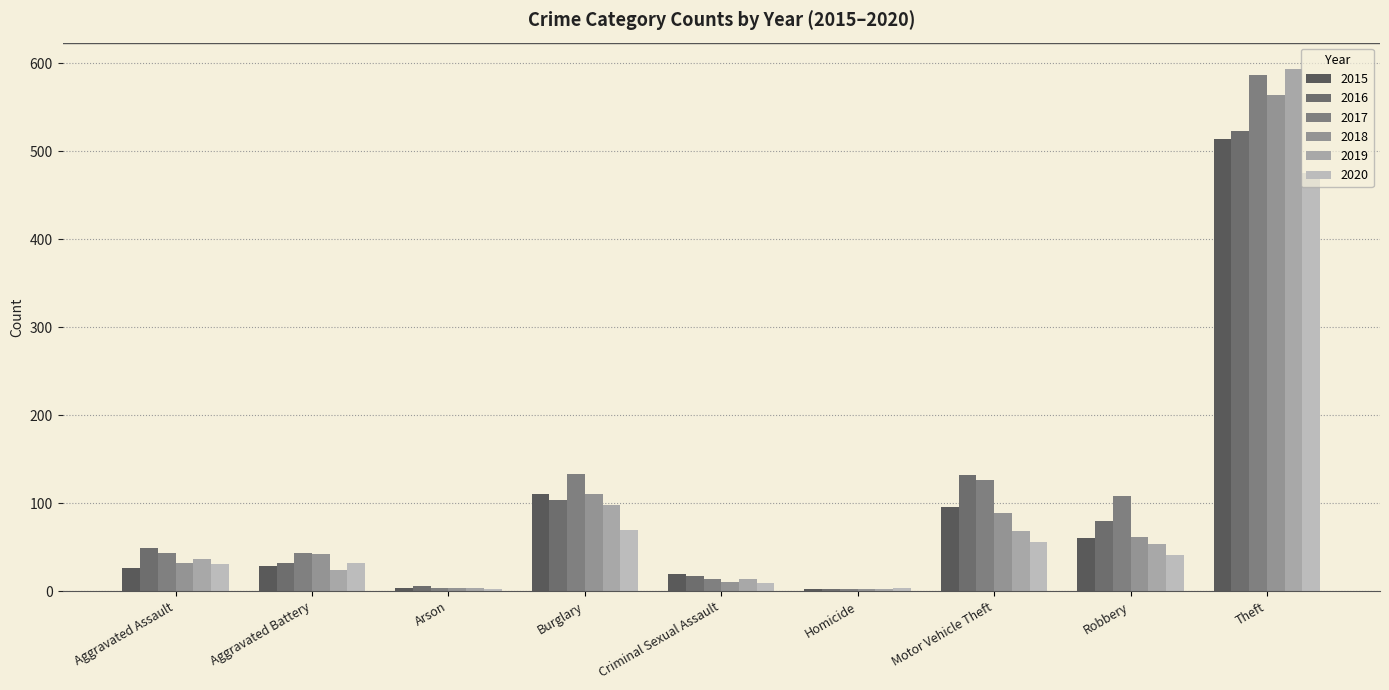

List the labels in order of 2015 value, smallest first.

Homicide, Arson, Criminal Sexual Assault, Aggravated Assault, Aggravated Battery, Robbery, Motor Vehicle Theft, Burglary, Theft